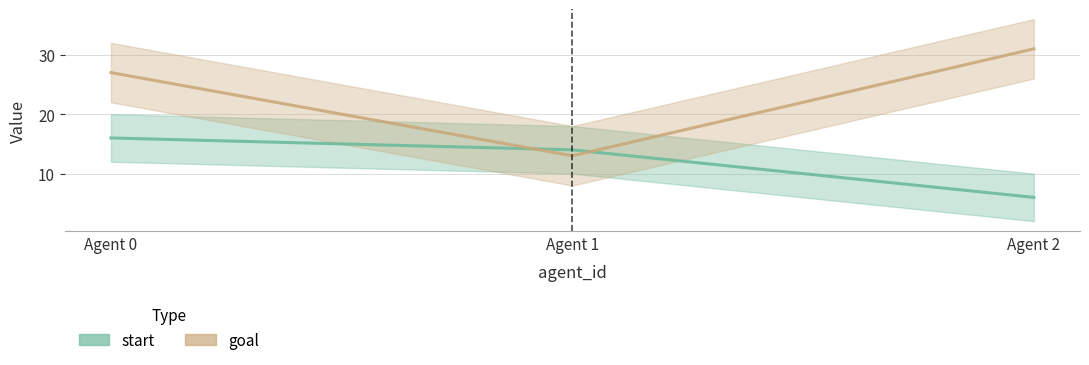

The value of goal at Agent 1 is 13. True or false?

True